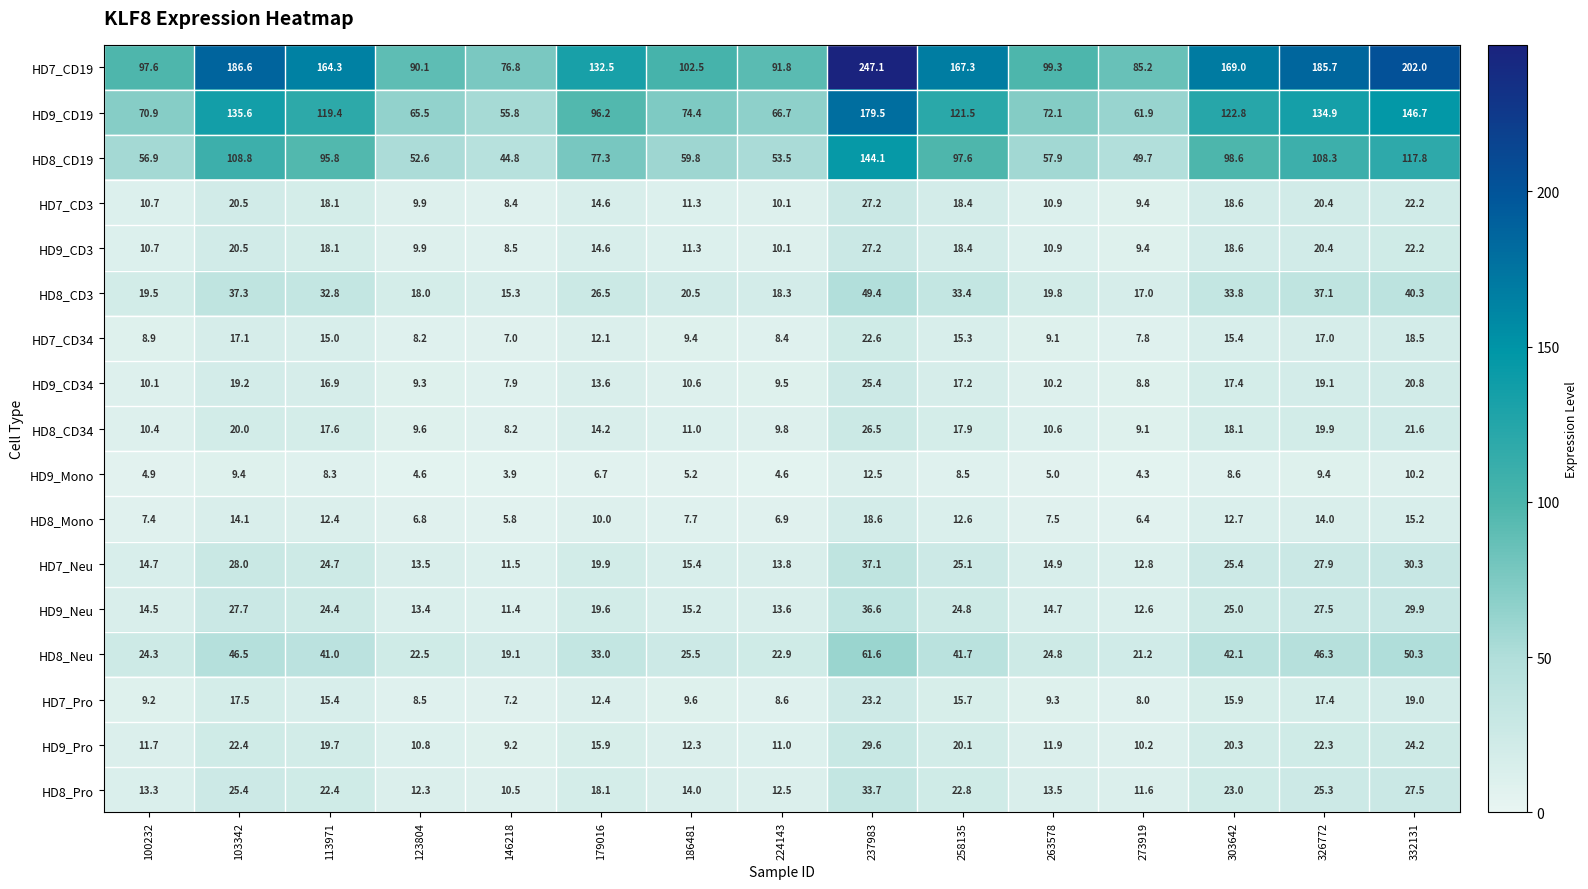

Rank the categories by HD9_Pro value from lowest to highest.

146218, 273919, 123804, 224143, 100232, 263578, 186481, 179016, 113971, 258135, 303642, 326772, 103342, 332131, 237983